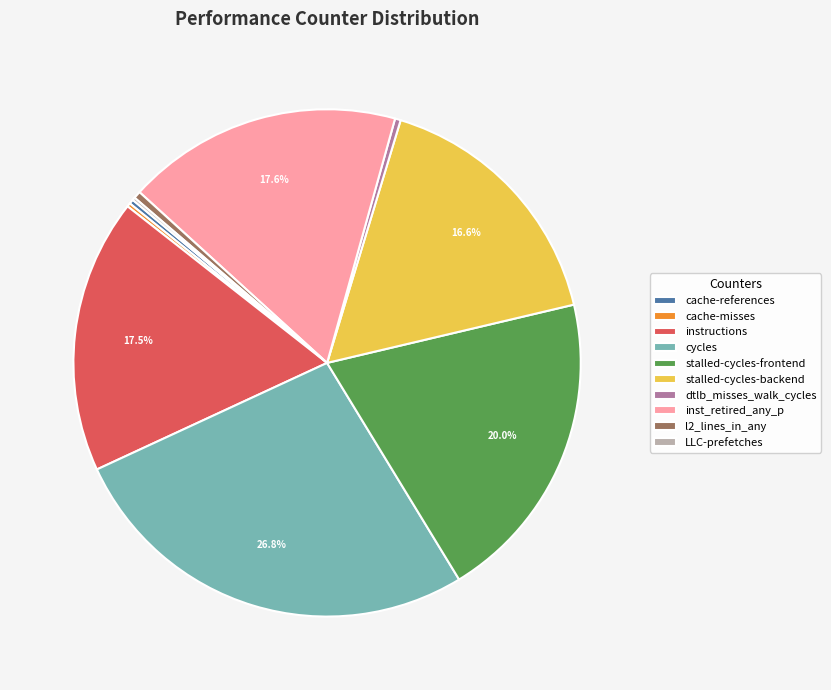

Between dtlb_misses_walk_cycles and stalled-cycles-frontend, which is larger?

stalled-cycles-frontend